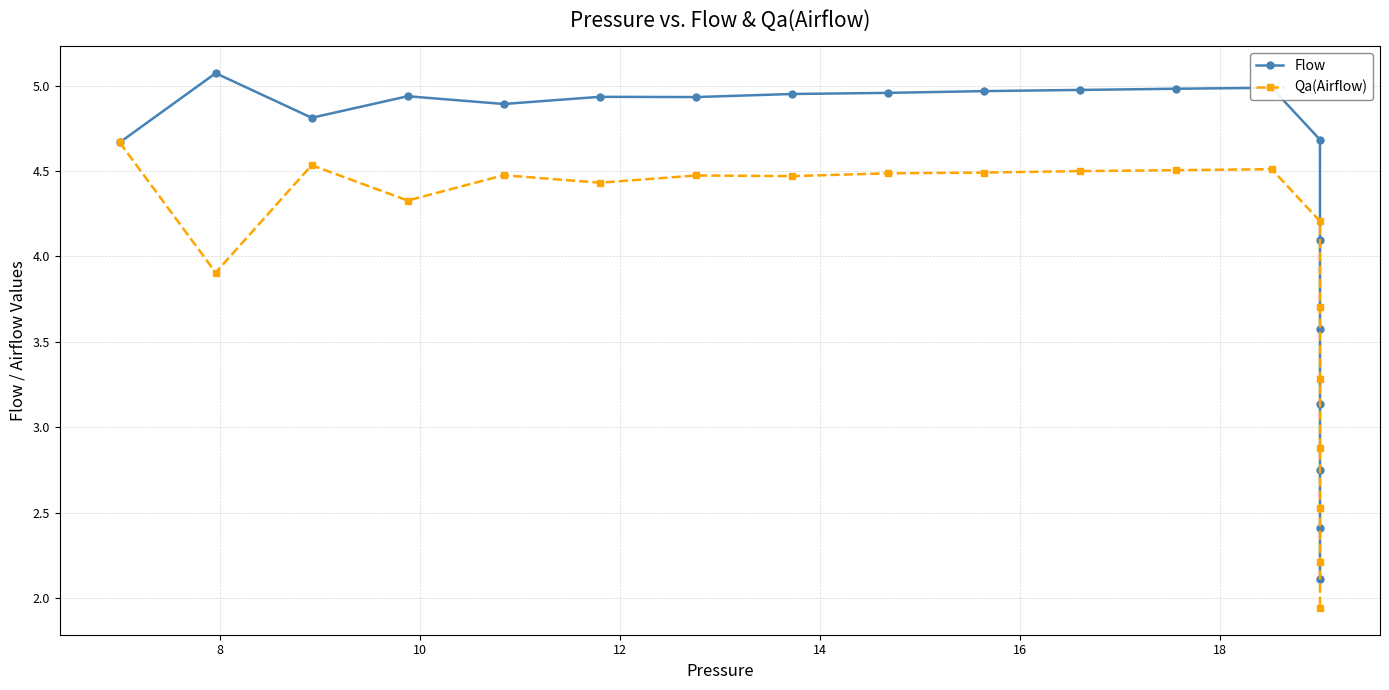

At which label does Flow reach its minimum?

19